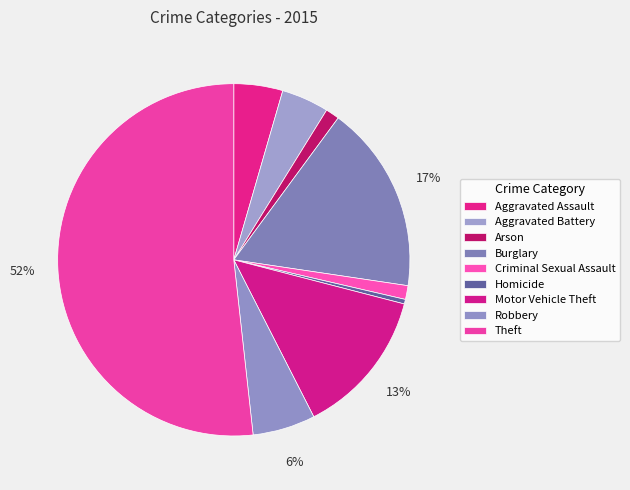

How many slices are in this pie chart?

9